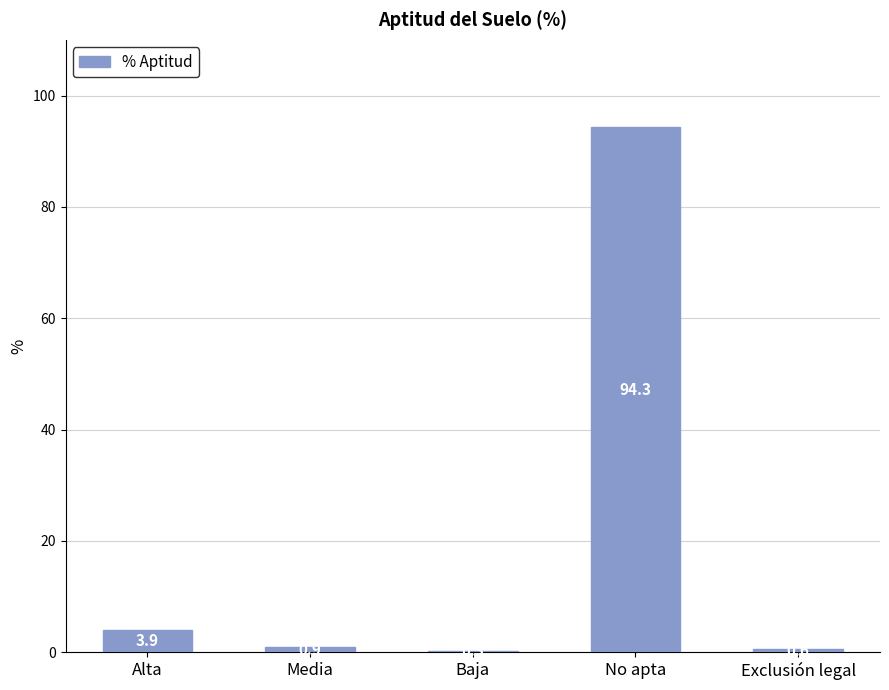

What is the maximum value shown in the chart?

94.3